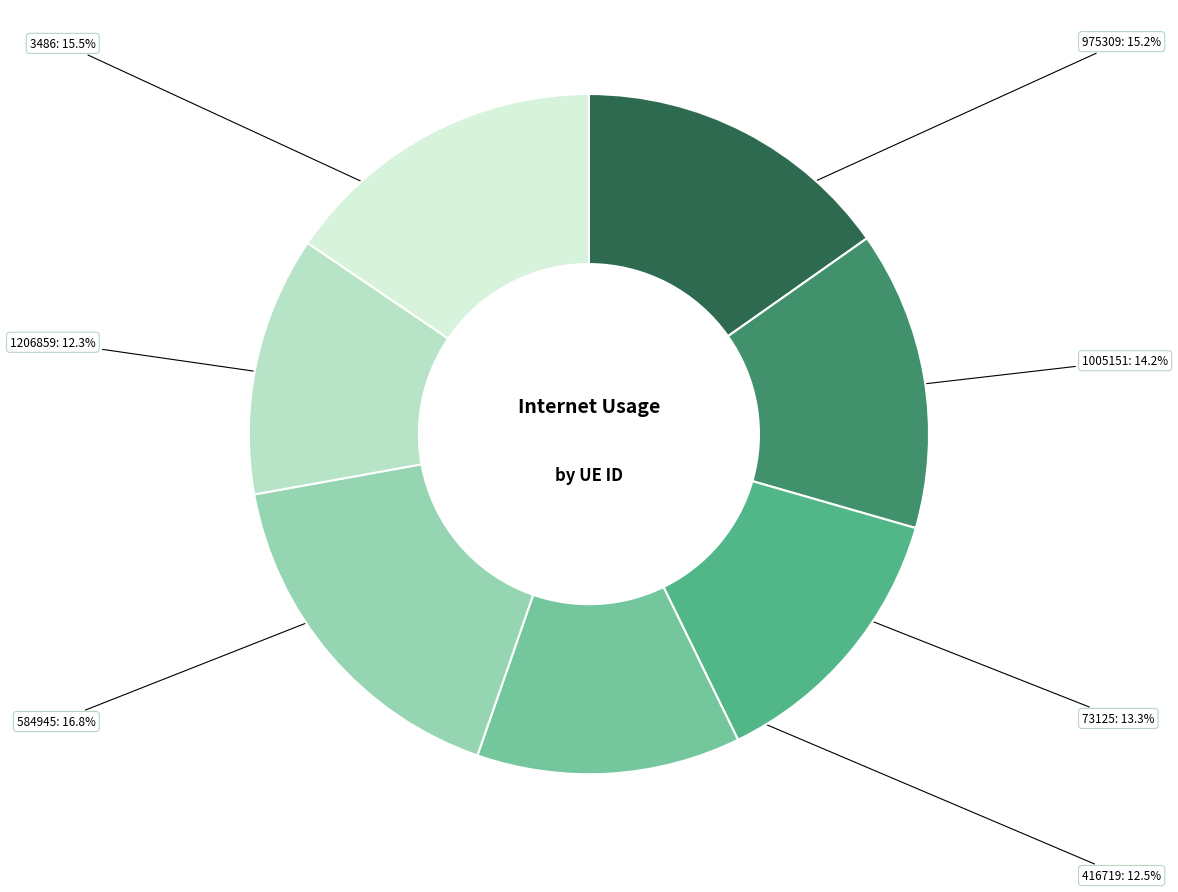

How many segments does this pie chart have?

7